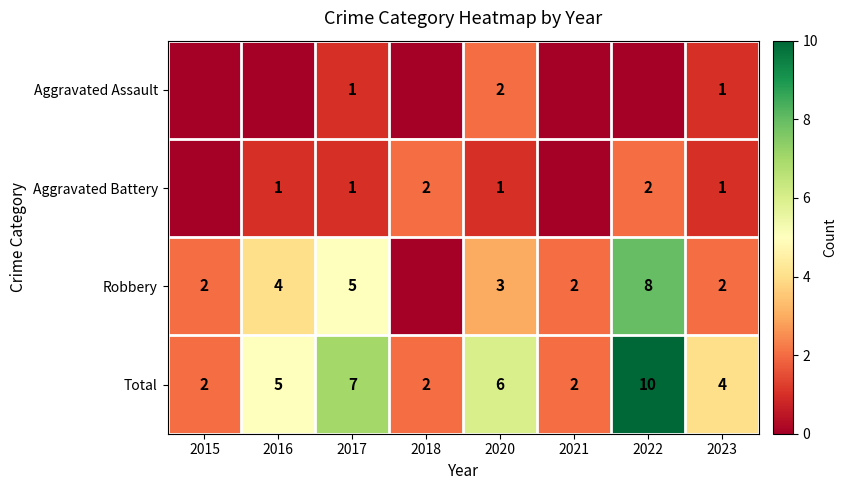

What value does the Total series have at 2020?

6